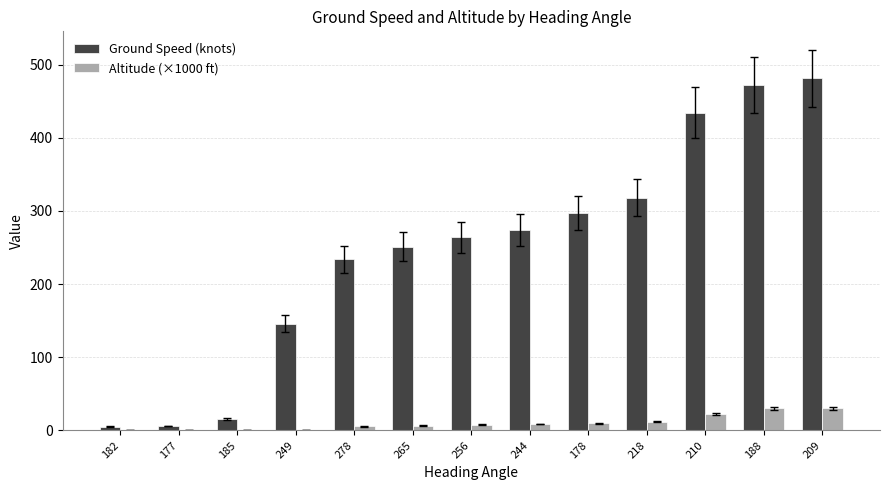

Which label corresponds to the largest value in the chart?

209